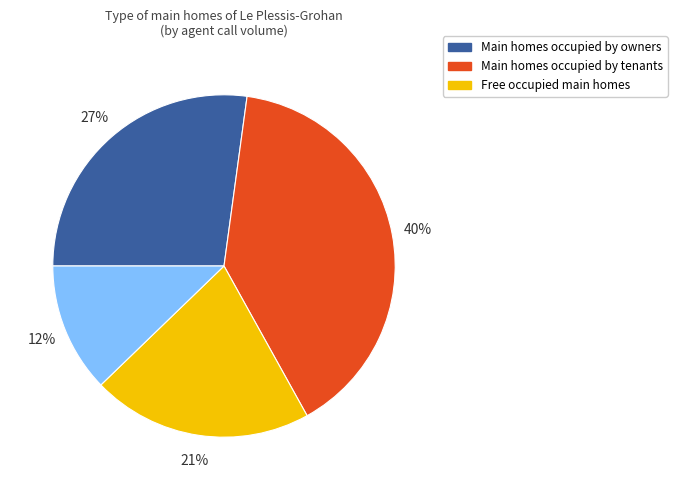

To the nearest percent, what is the average slice percentage?

25%